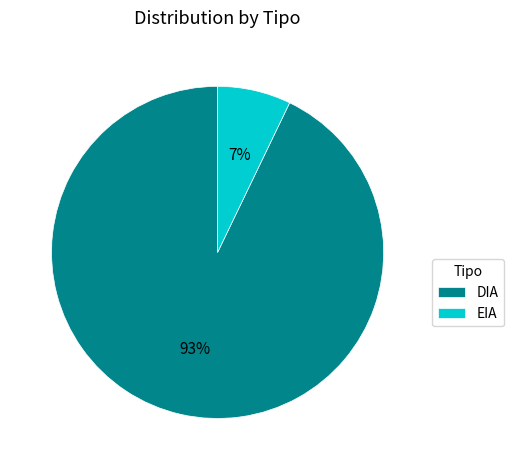

How many slices are in this pie chart?

2